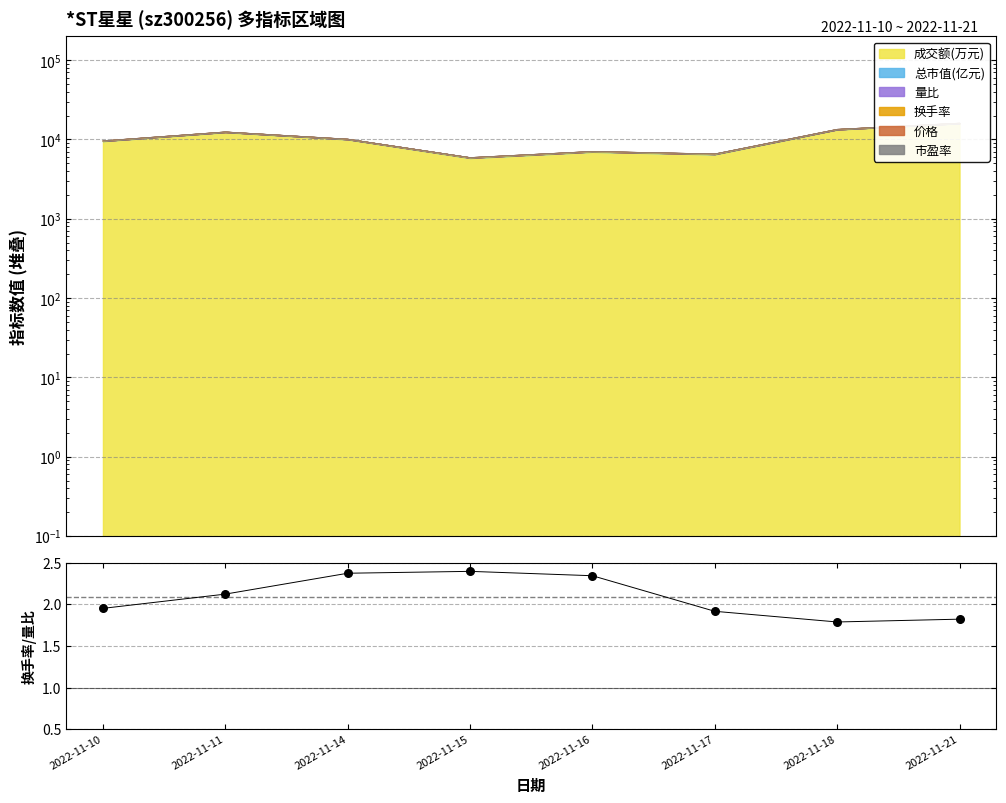

What is the ratio of the value at 2022-11-14 to the value at 2022-11-17?

1.2